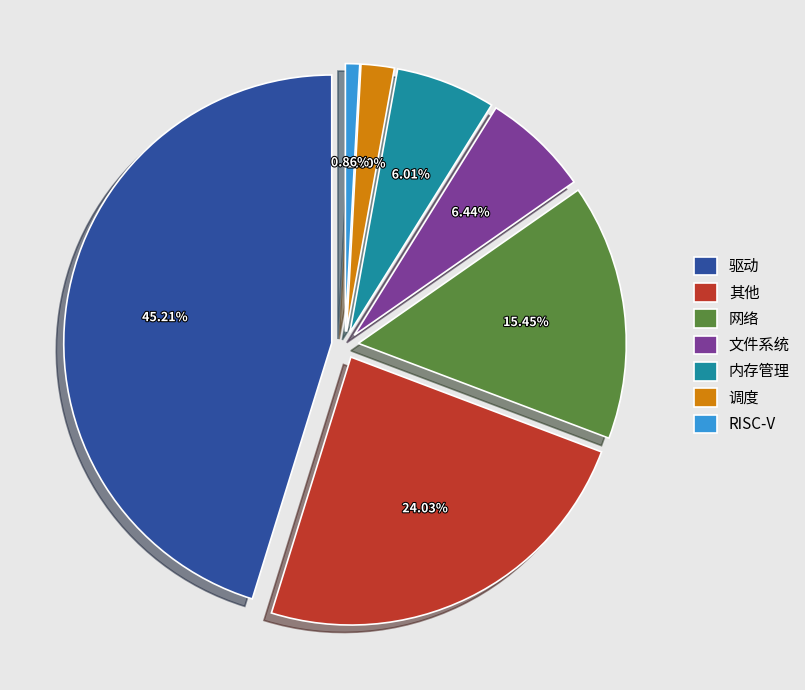

Is the sum of 调度 and 内存管理 greater than half?

No